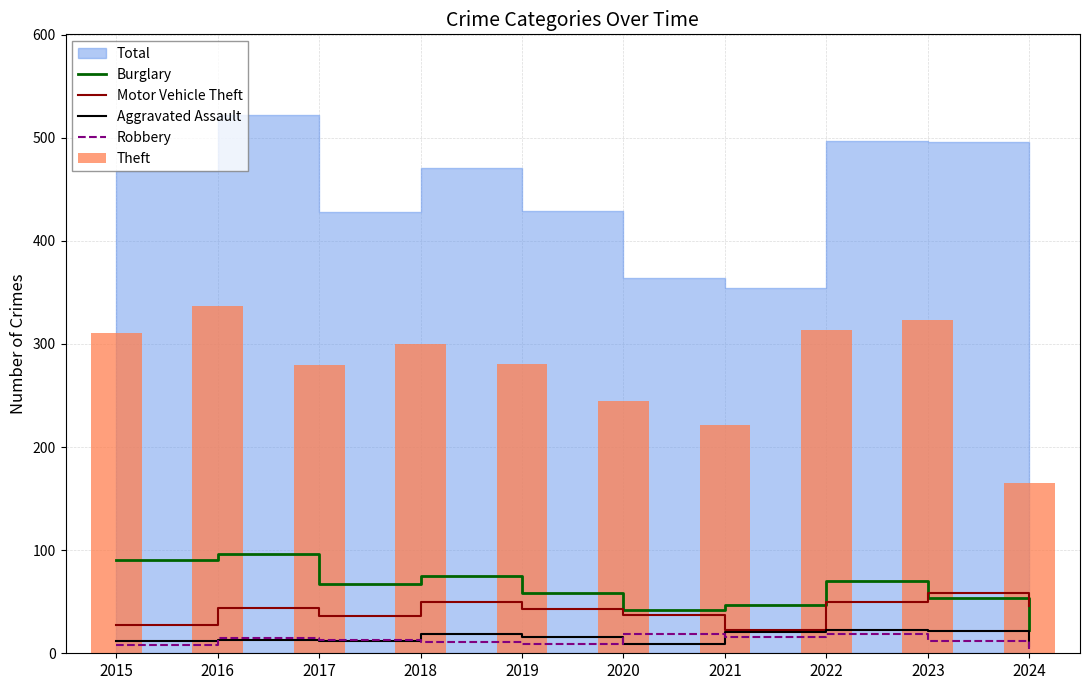

True or false: Burglary has a value of 23 at 2024.

True